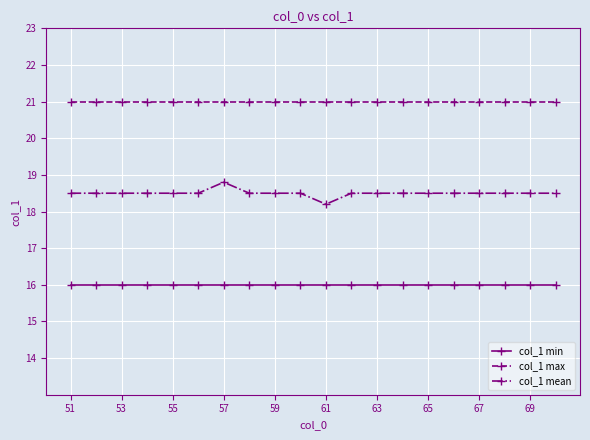

True or false: col_1 min and col_1 max cross at least once.

False